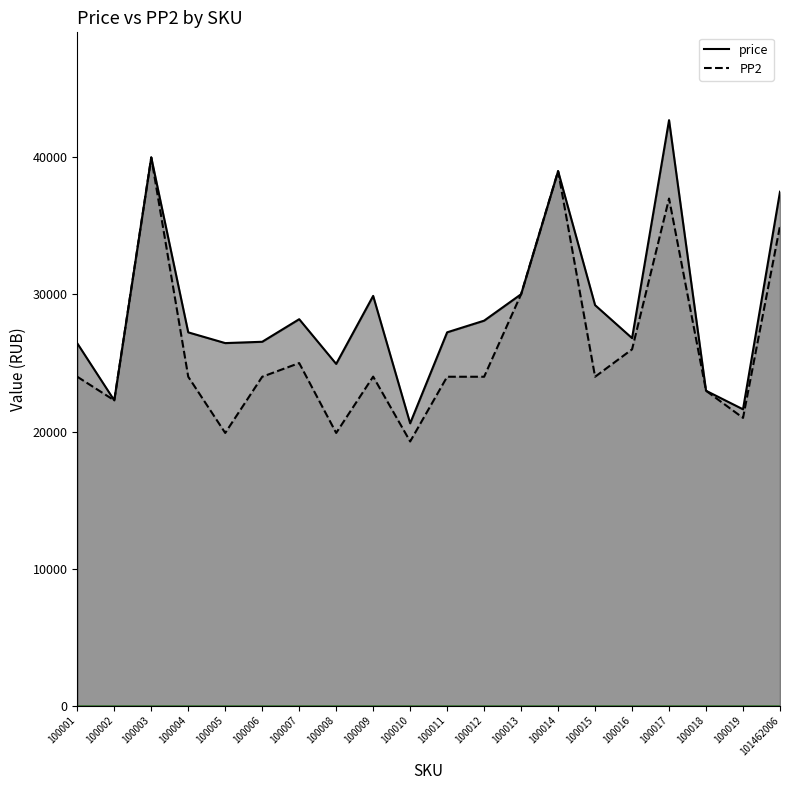

Which category has the lowest value in the PP2 series?

100010